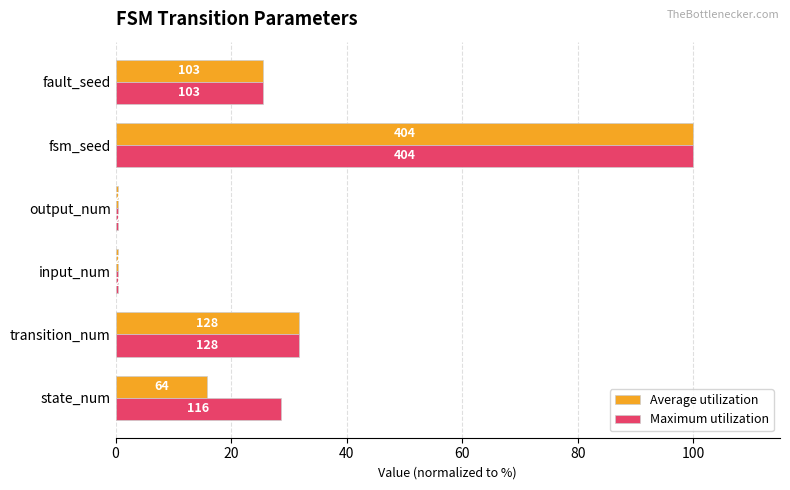

Reading left to right, list all the values displayed in this chart.

Average utilization: 15.8	31.7	0.5	0.5	100.0	25.5
Maximum utilization: 28.7	31.7	0.5	0.5	100.0	25.5